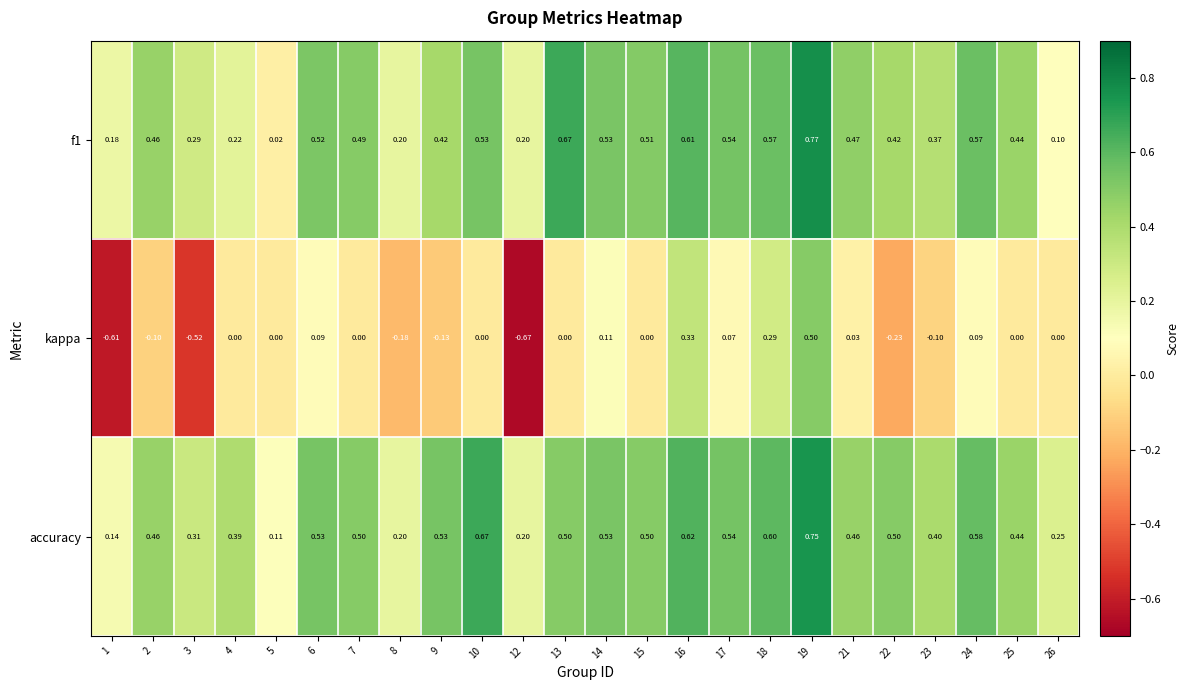

Count the number of data series in this chart.

3